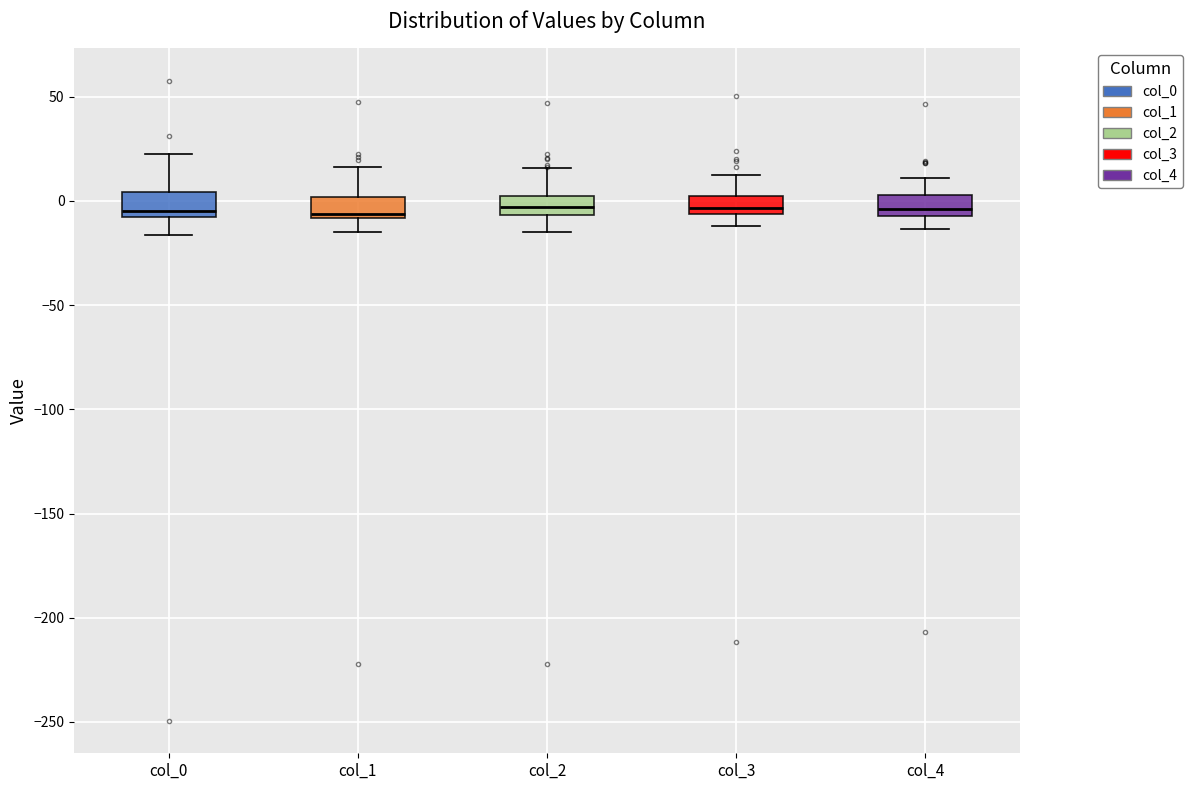

Reading left to right, read every box against the y-axis: the position of its median line, the range the box covers, and the ends of its whiskers. The values are not printed on the chart, so give them approximately, as read against the axis.

col_0: median -5, box -10 to 5, whiskers -15 to 25
col_1: median -5, box -10 to 0, whiskers -15 to 15
col_2: median -5 (inside the box), box -5 to 0, whiskers -15 to 15
col_3: median -5 (inside the box), box -5 to 0, whiskers -10 to 10
col_4: median -5 (just above the box's lower edge), box -5 to 5, whiskers -15 to 10